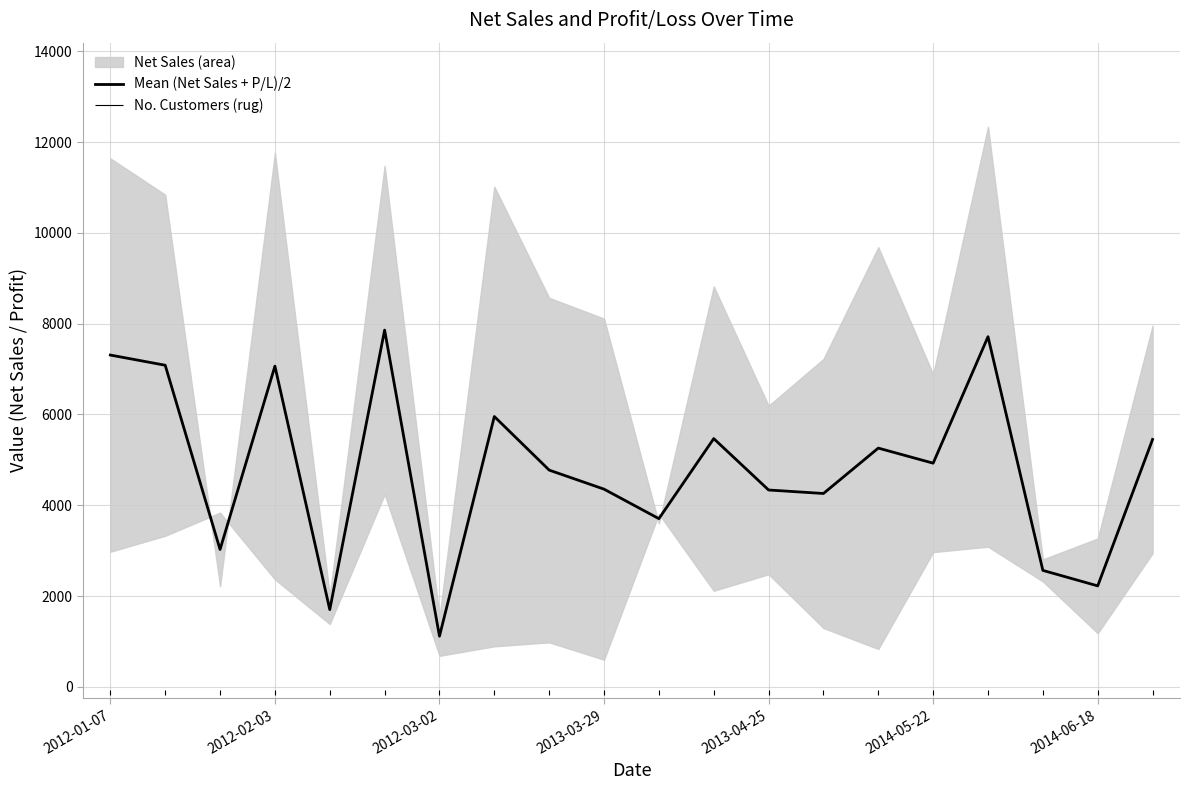

What is the value of the 18th point from the left?

2565.1